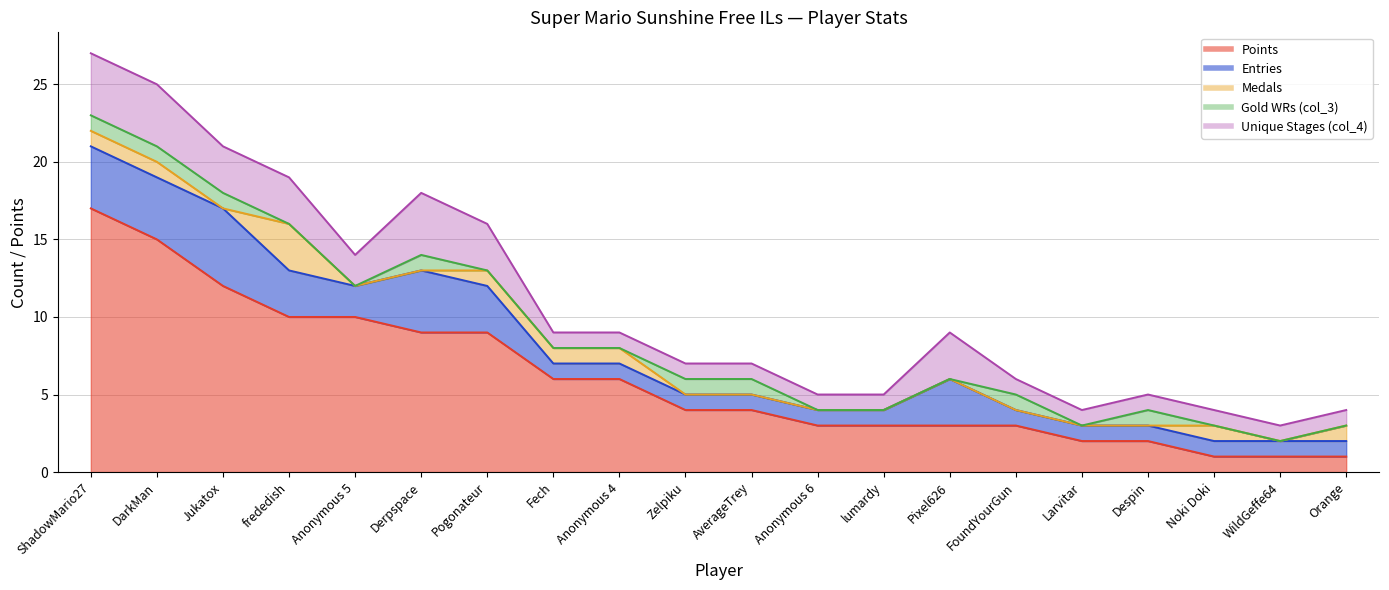

The value of Medals at ShadowMario27 is 1. True or false?

False